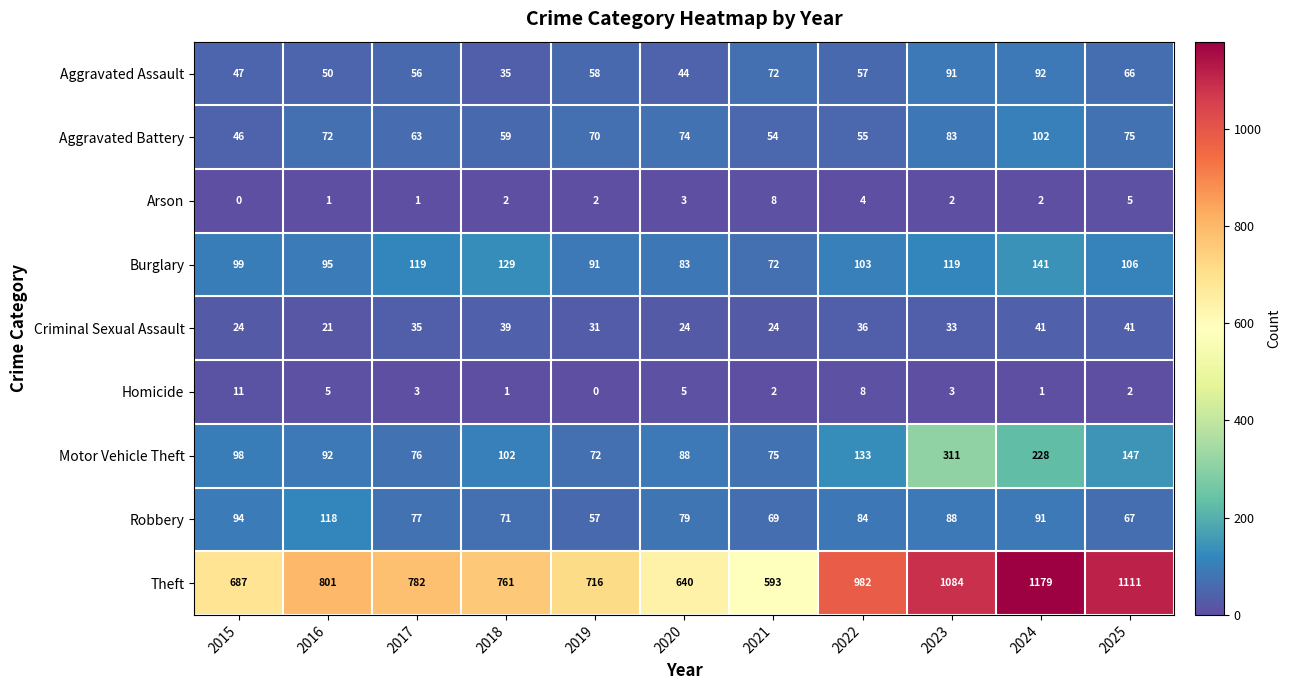

Which series changed the most between 2015 and 2020?

Theft